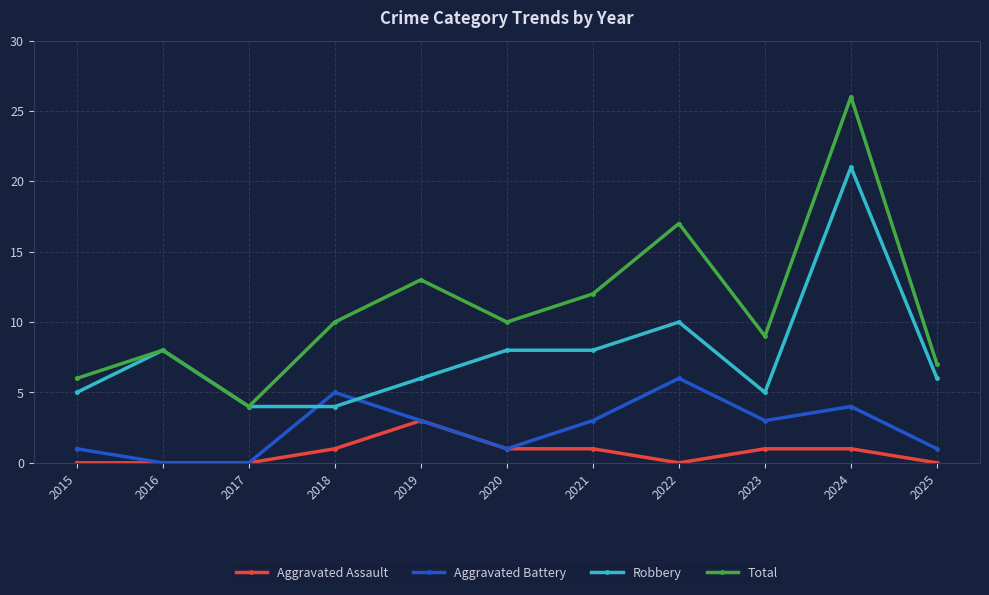

Is it true that Total equals 4 at 2023?

False